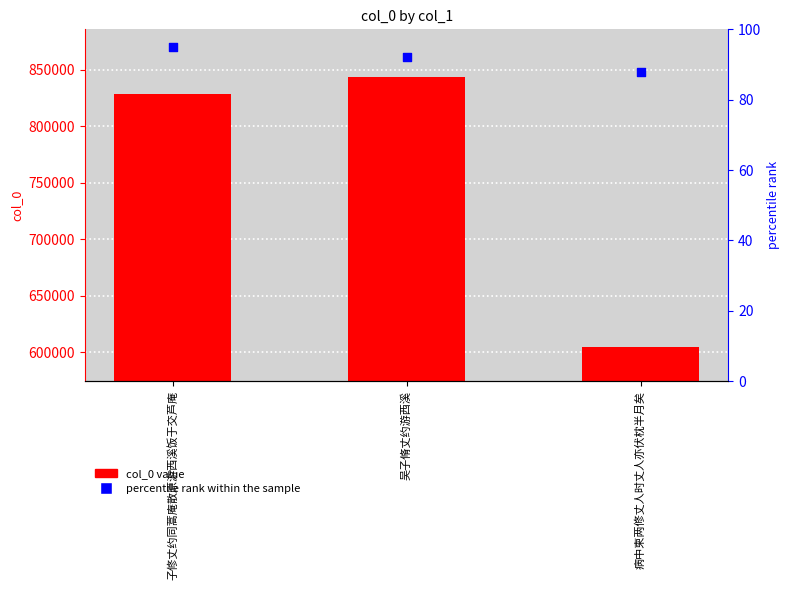

What is the total value across all series at 子修丈约同蒿庵散原游西溪饭于交芦庵?

828154